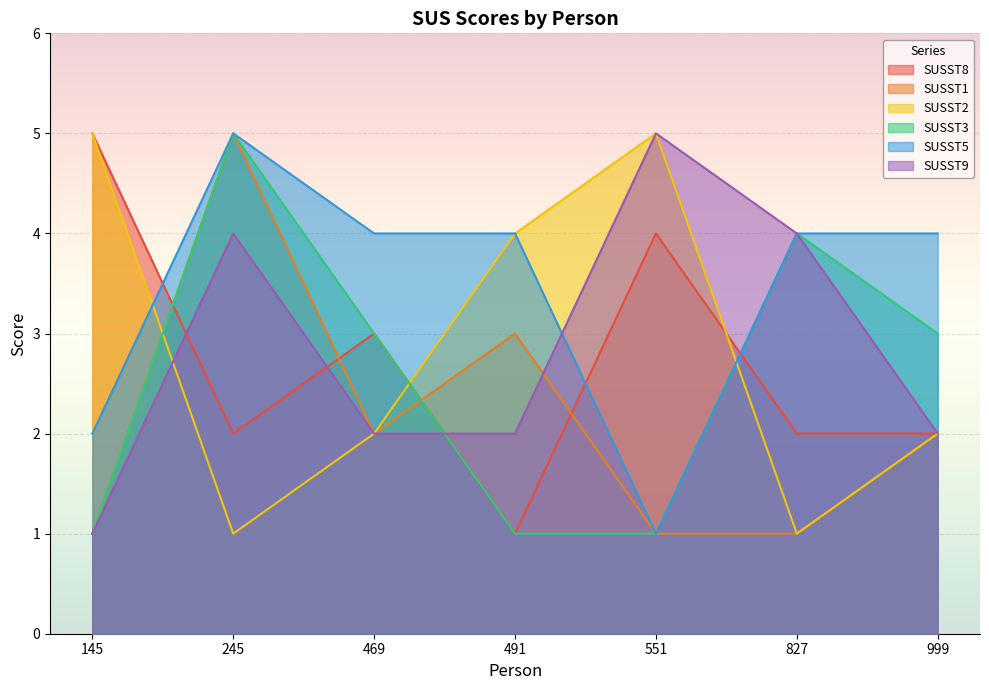

The SUSST1 series shows 1 at 827. True or false?

True